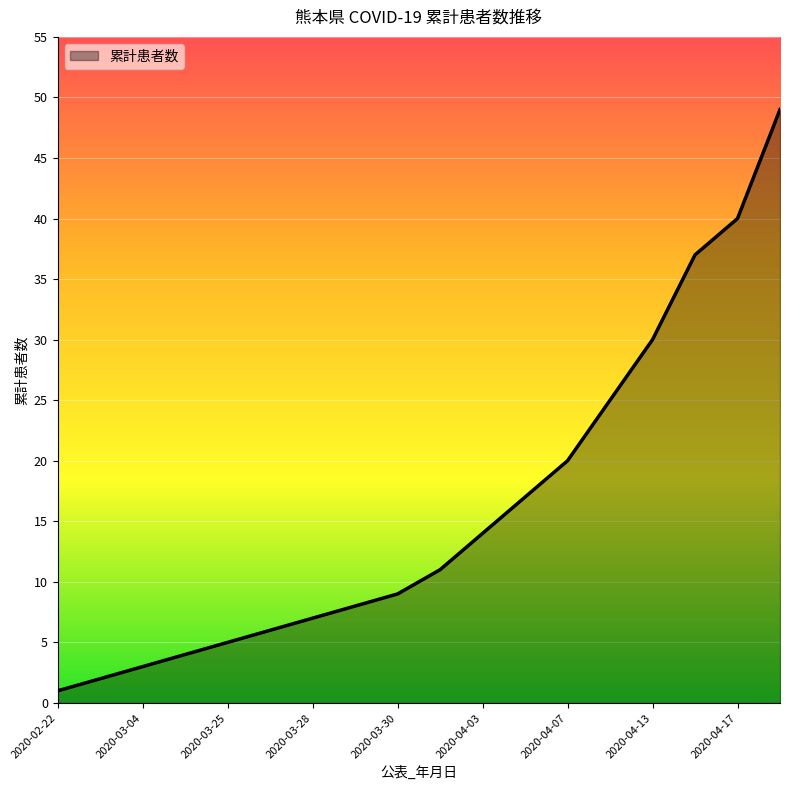

What is the greatest value displayed?

49